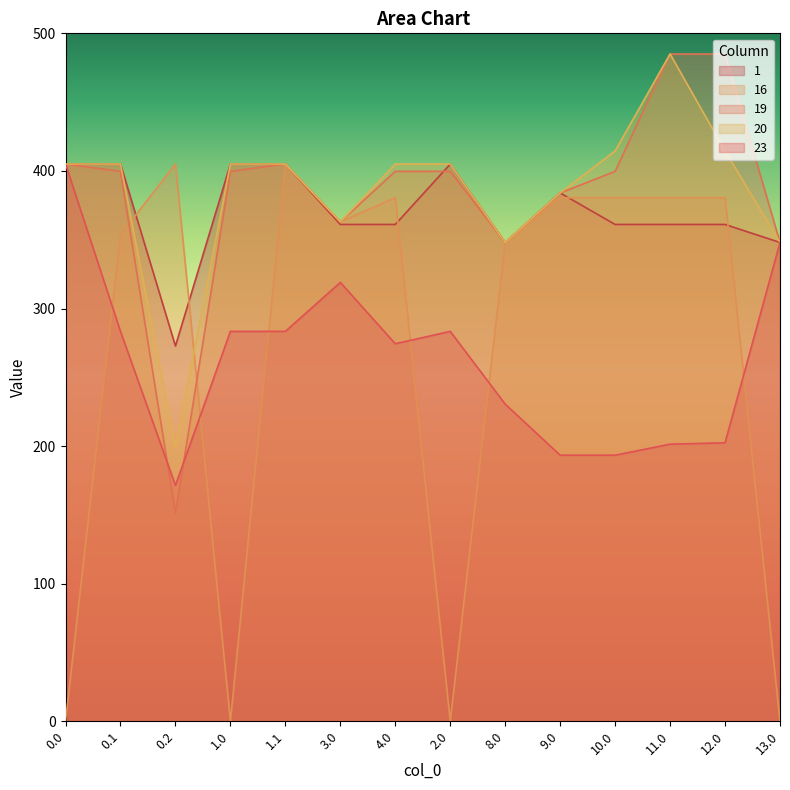

What position from the right is 13.0?

1